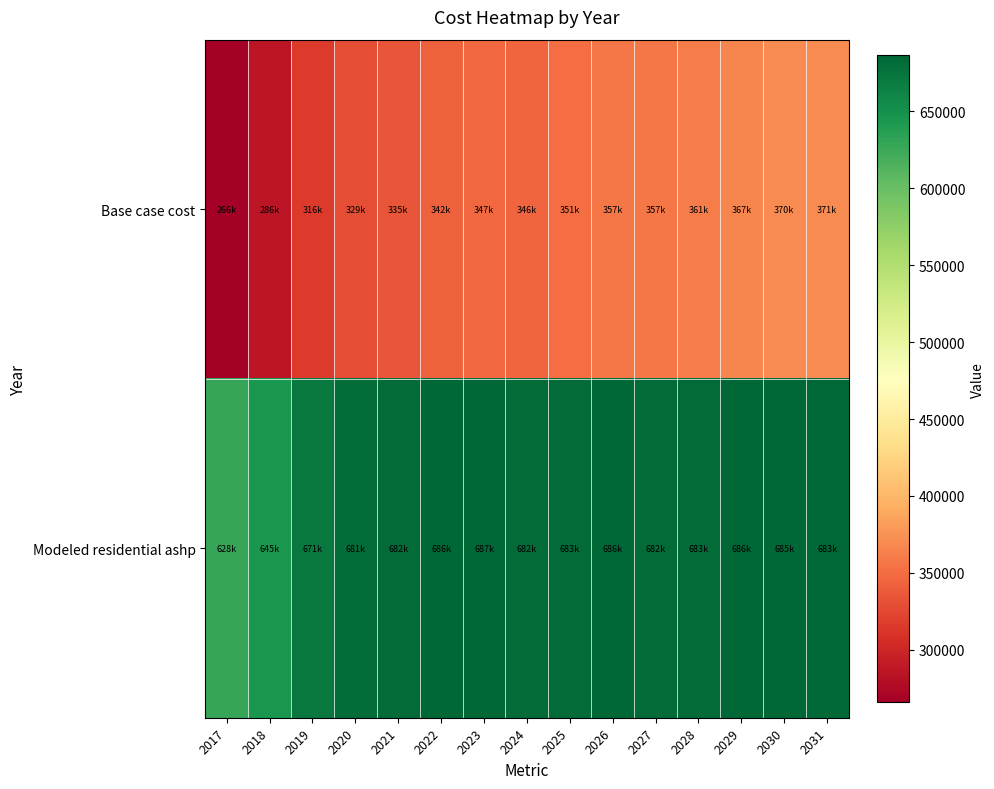

At which category is the sum across all series the highest?

2030